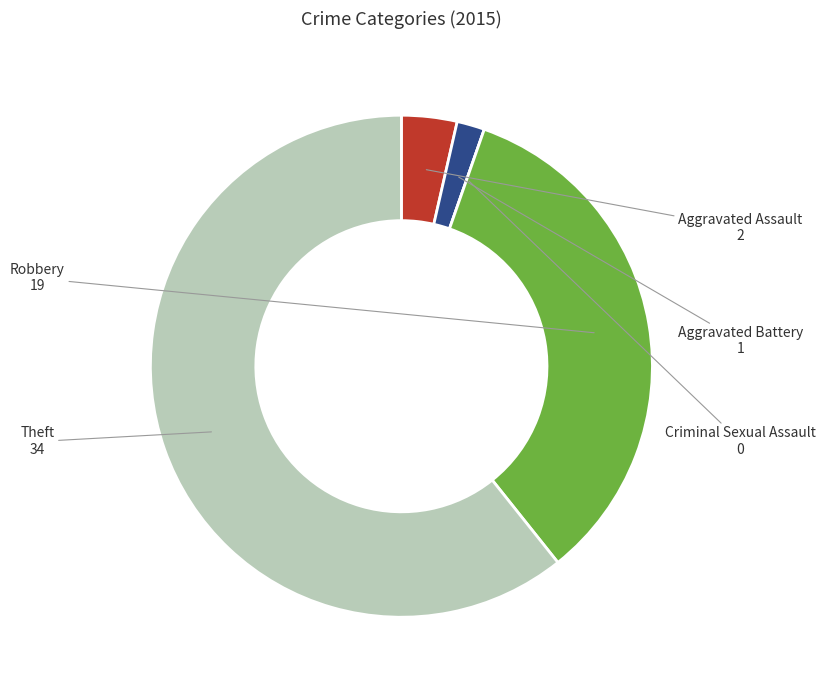

Is the sum of Aggravated Battery and Robbery greater than half?

No